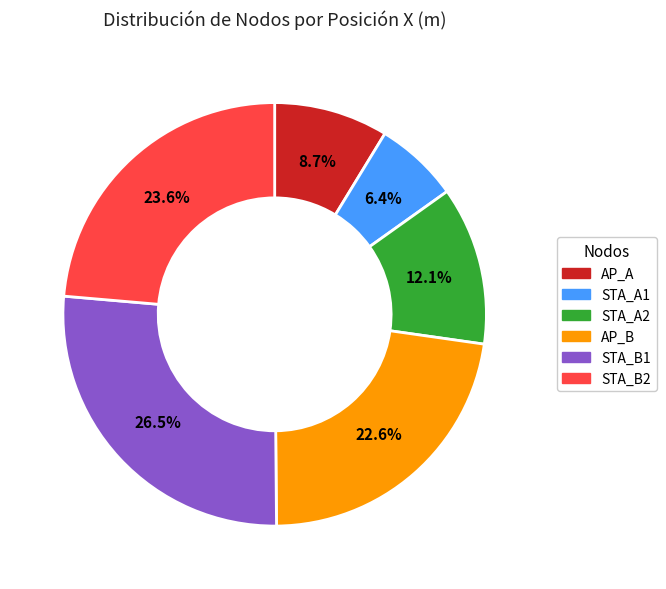

Is the sum of STA_B2 and AP_B greater than half?

No